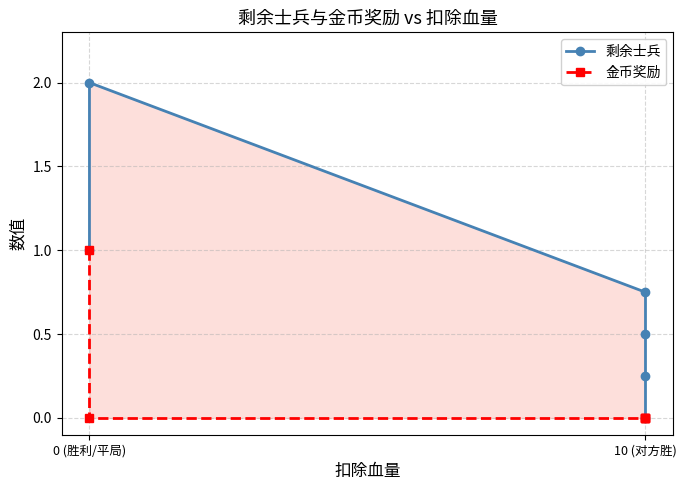

Which series has the largest total across all categories?

剩余士兵